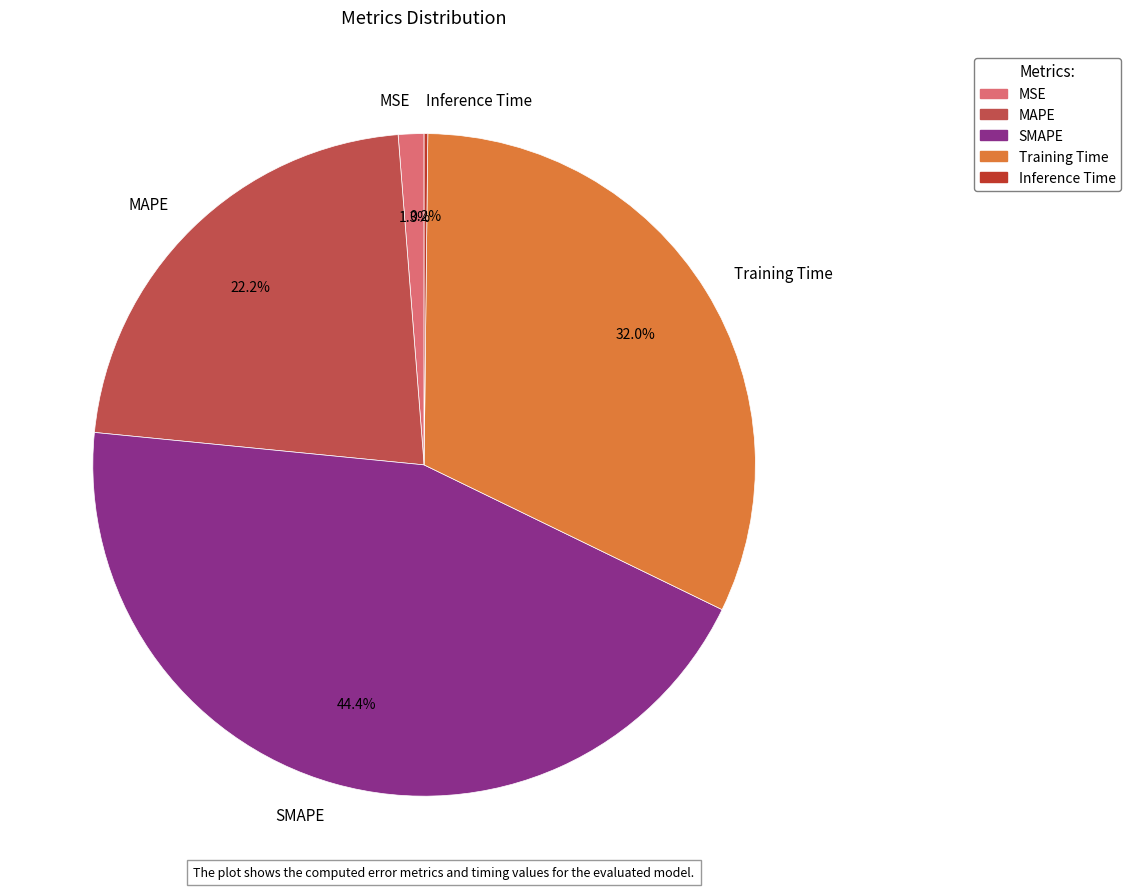

Is there a majority slice in this chart?

No